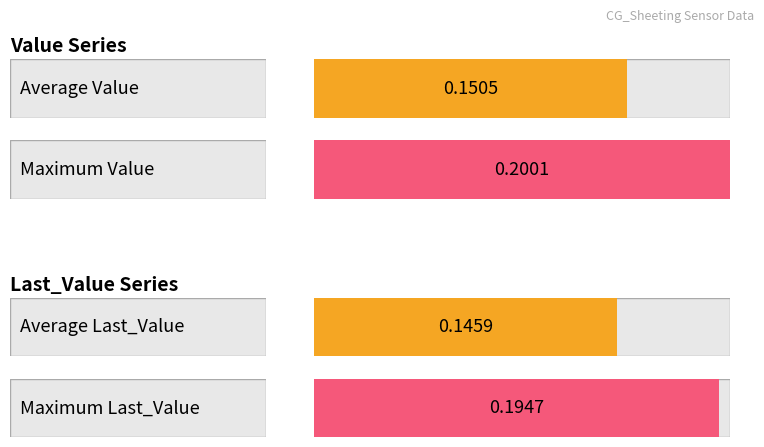

How many bars are there in each group?

2